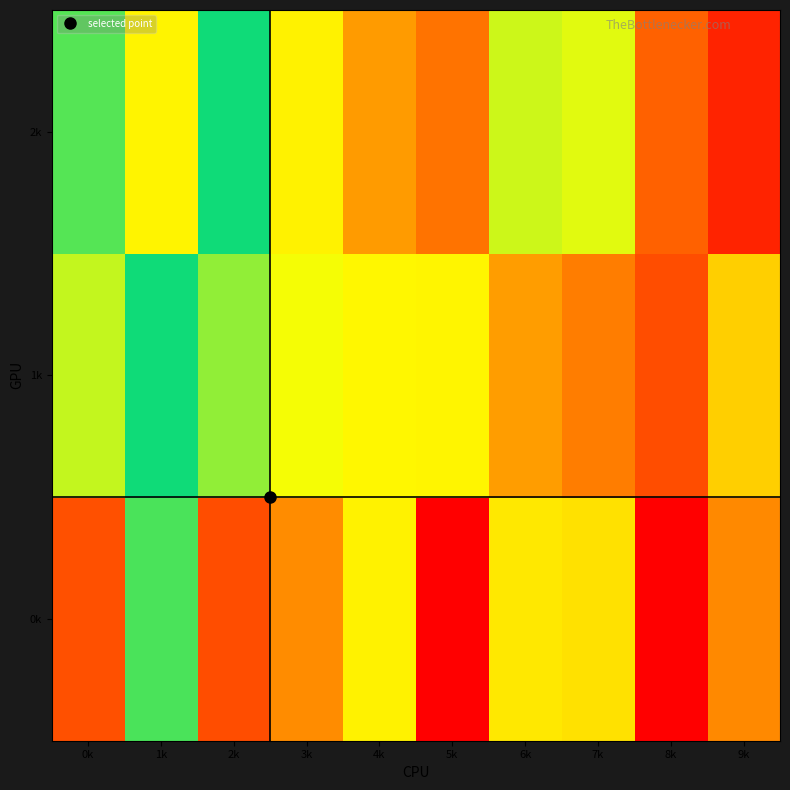

Which series has the widest spread of values?

0k